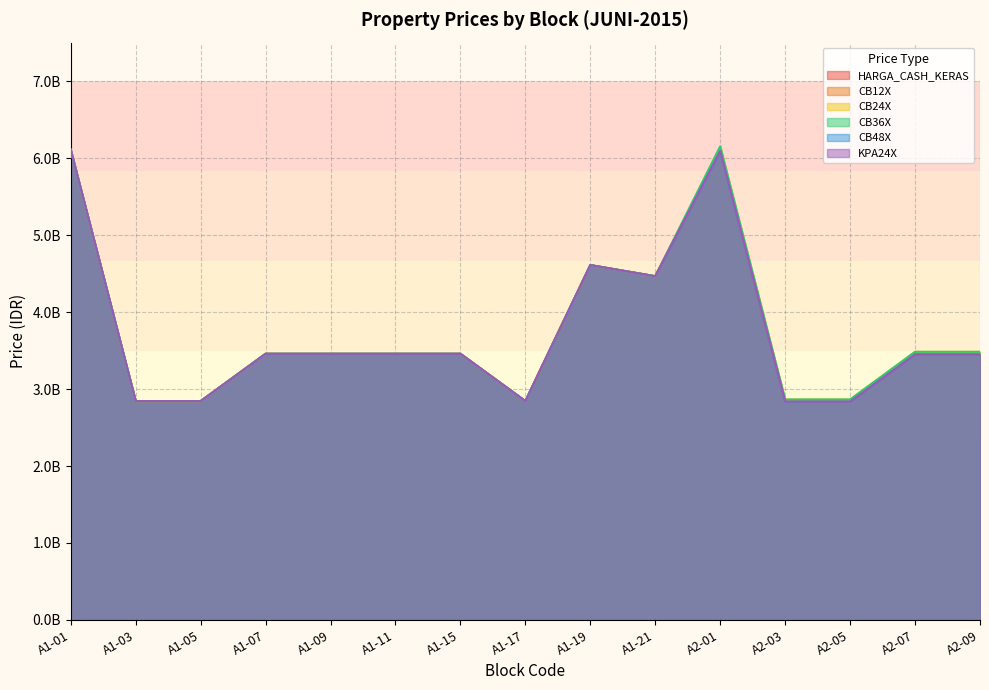

How many data points does each series have?

15